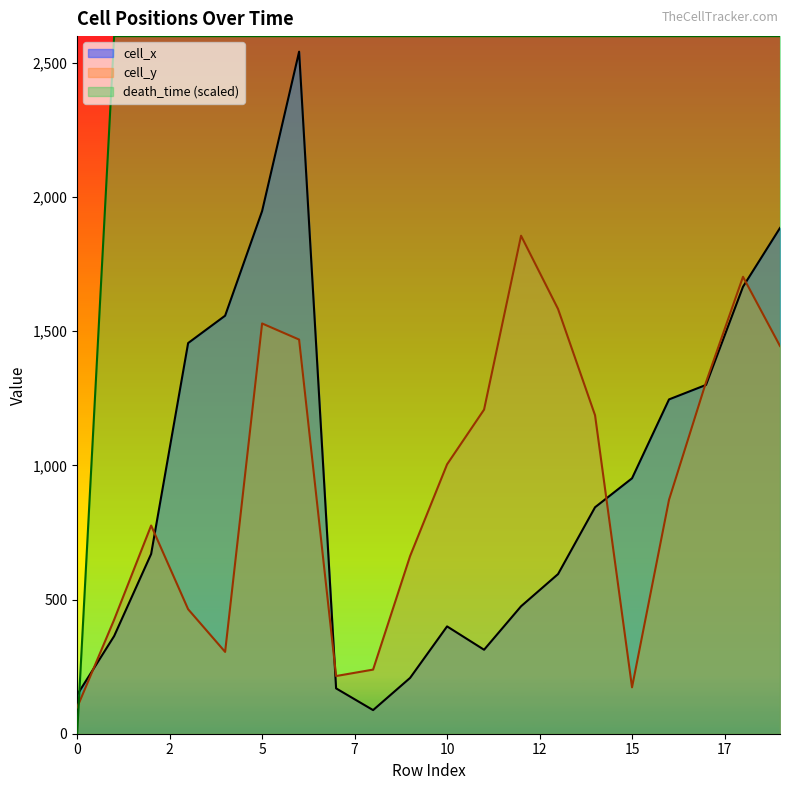

Which label corresponds to the largest value in the chart?

1